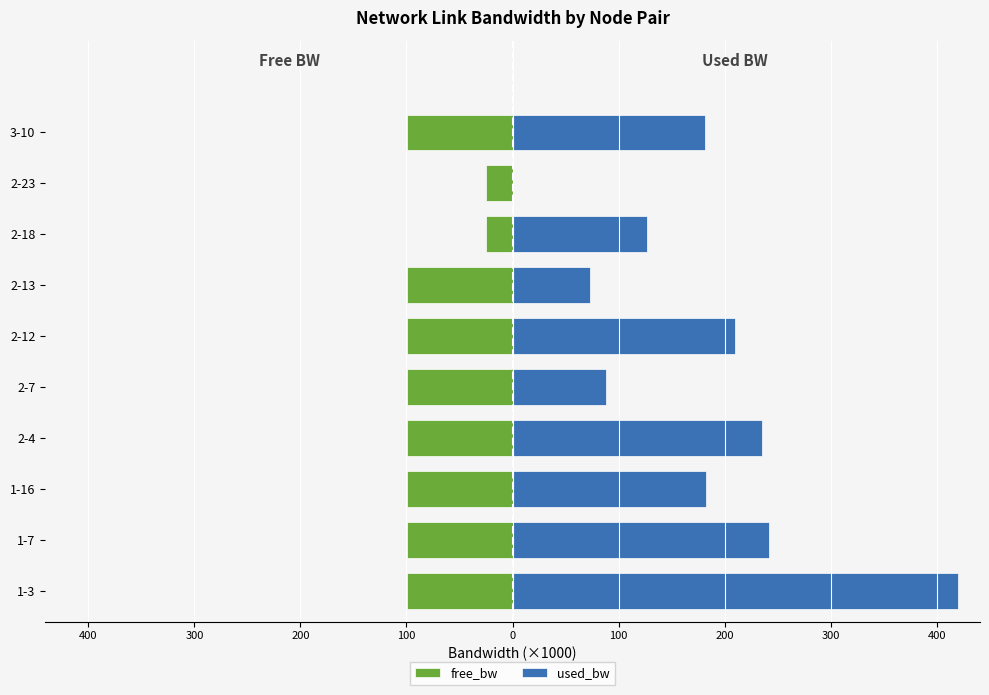

Between 1-7 and 2-18, which is larger?

2-18